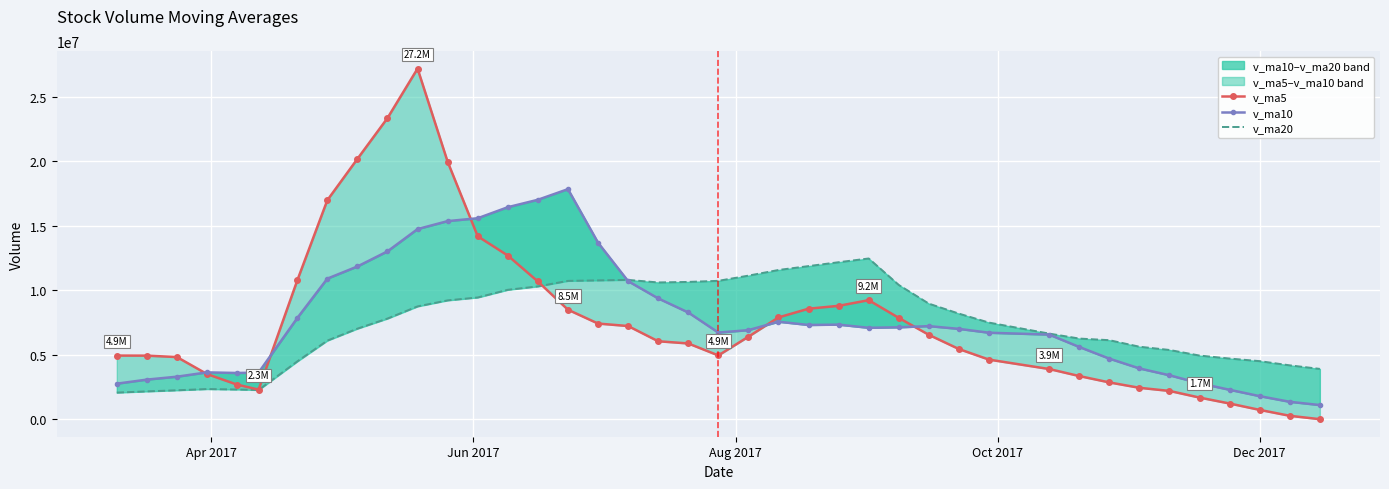

Which series has the widest spread of values?

v_ma5